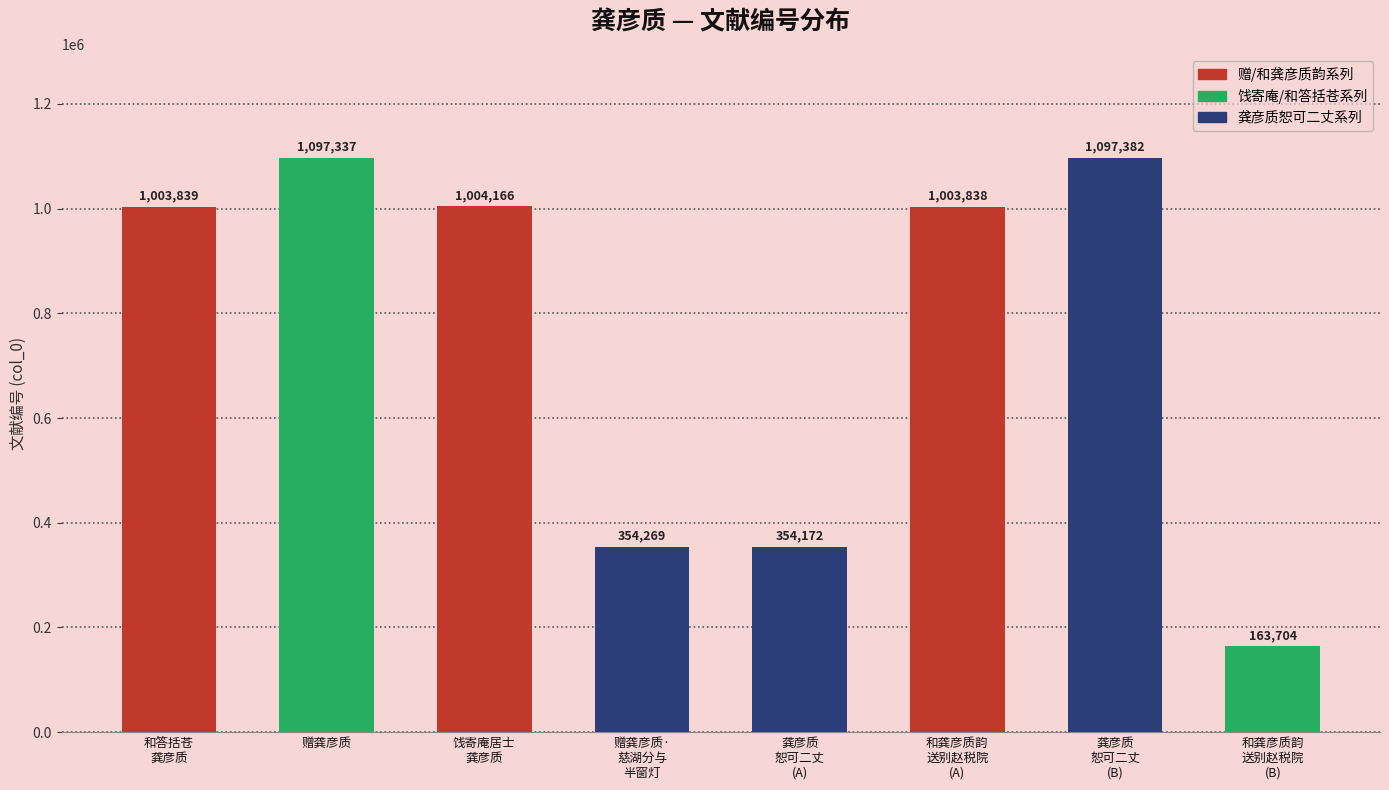

What is the change in value from 和答括苍
龚彦质 to 和龚彦质韵
送别赵税院
(A)?

-1